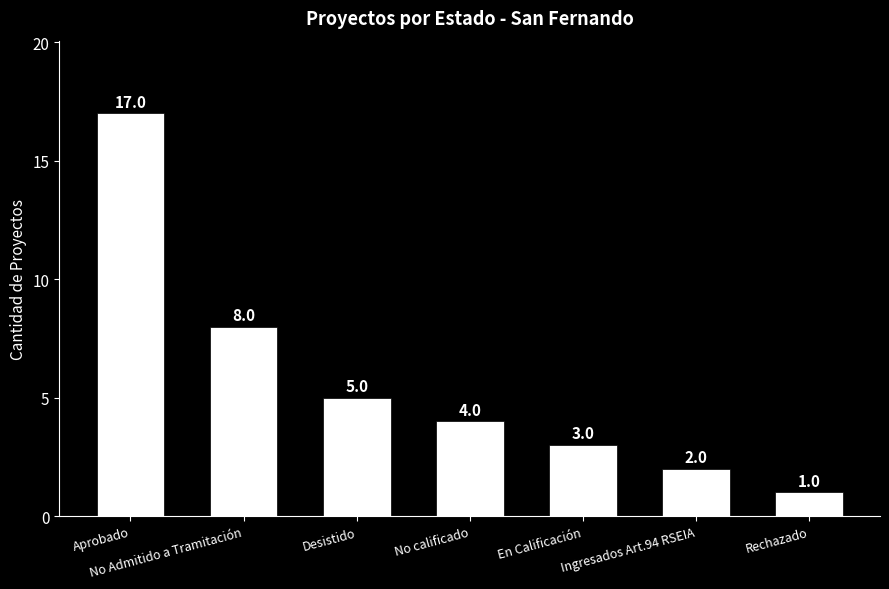

Which label corresponds to the smallest value in the chart?

Rechazado